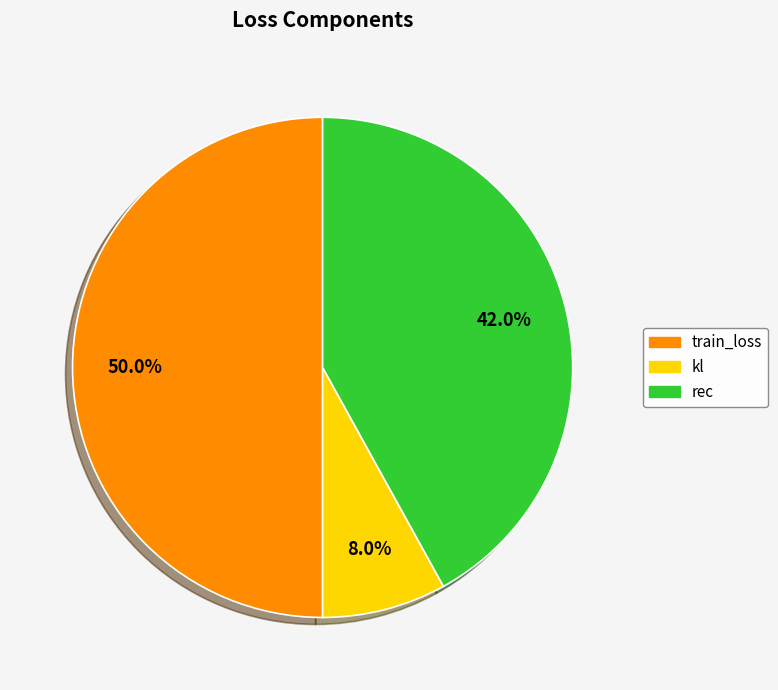

Is the sum of rec and train_loss greater than half?

Yes